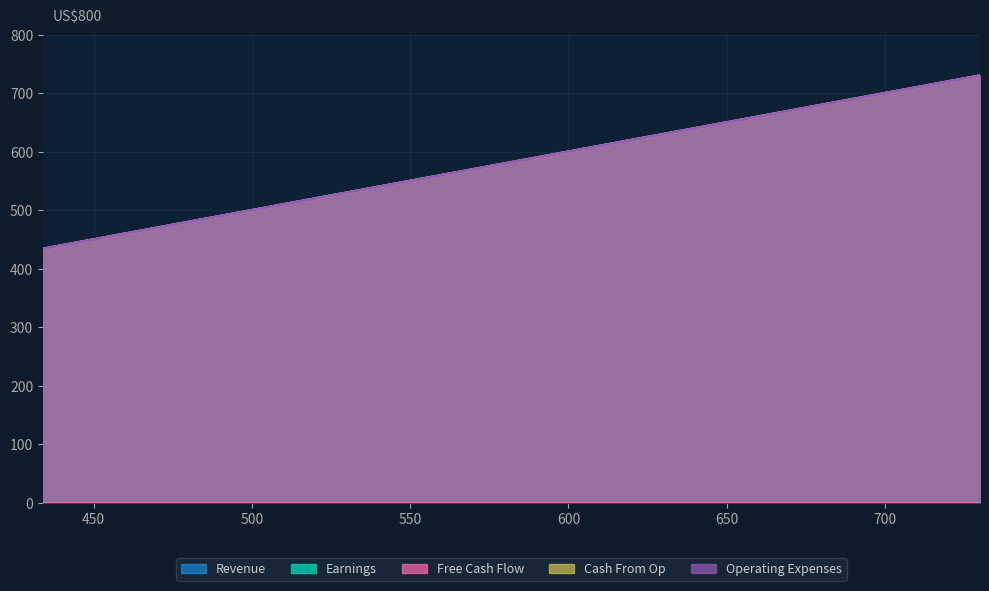

What is the value of the Cash From Op point at the 1st from the left?

434